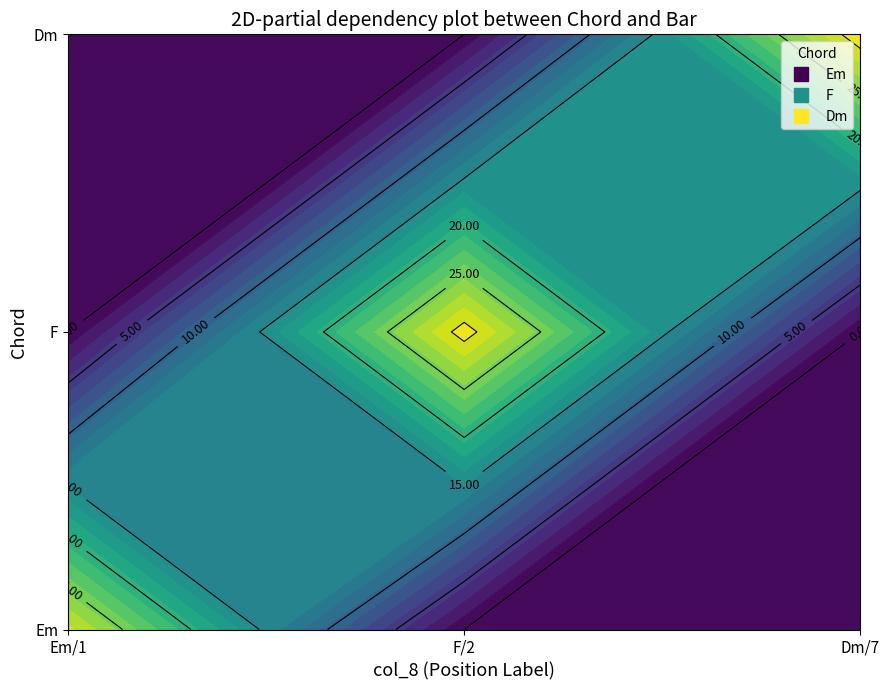

What is the difference between the maximum and second lowest values in the F series?

43